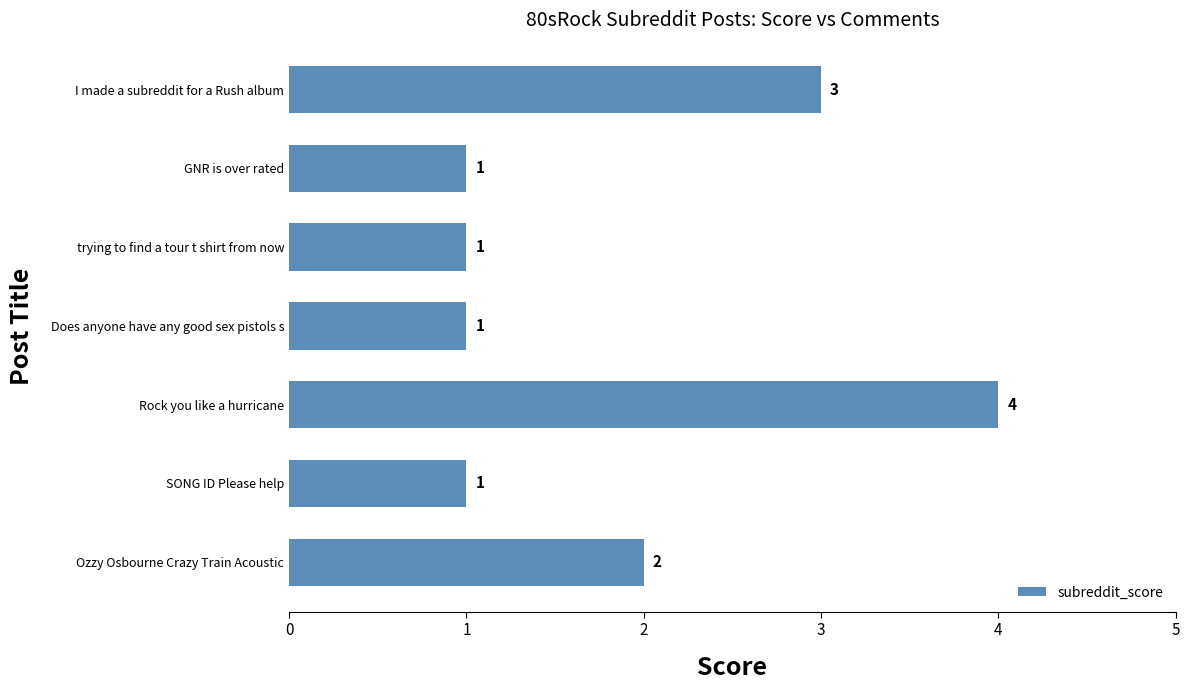

How many data points are above 1?

3